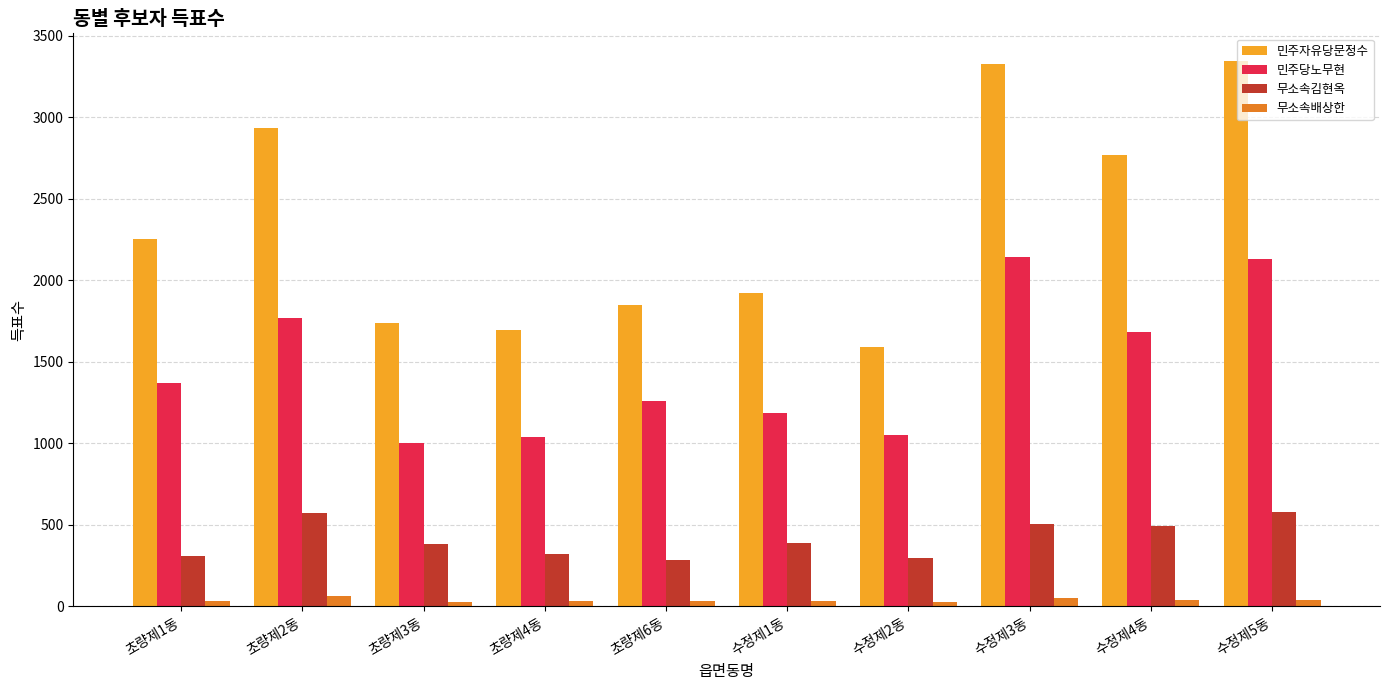

How many values in the 민주자유당문정수 series are below 2255?

5